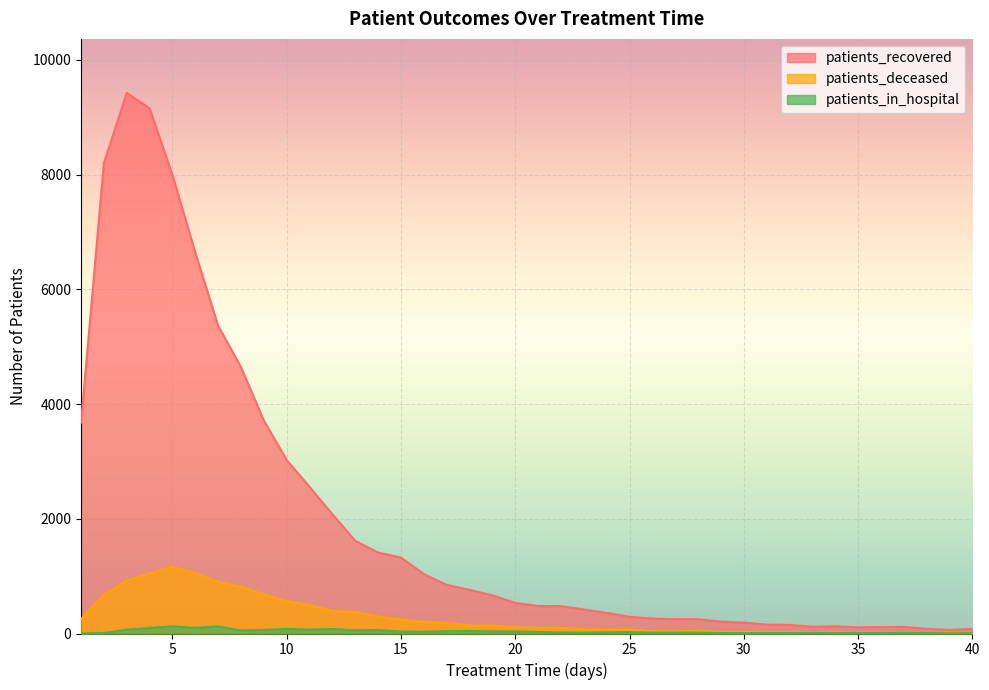

At which category is the sum across all series the highest?

3